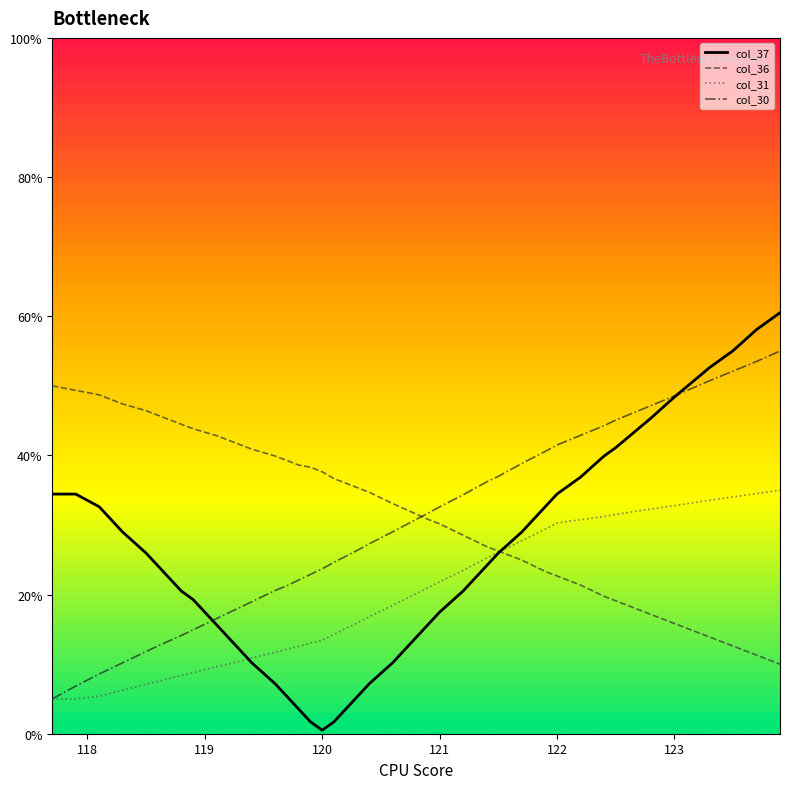

List the series in order of their peak value, highest first.

col_37, col_30, col_36, col_31